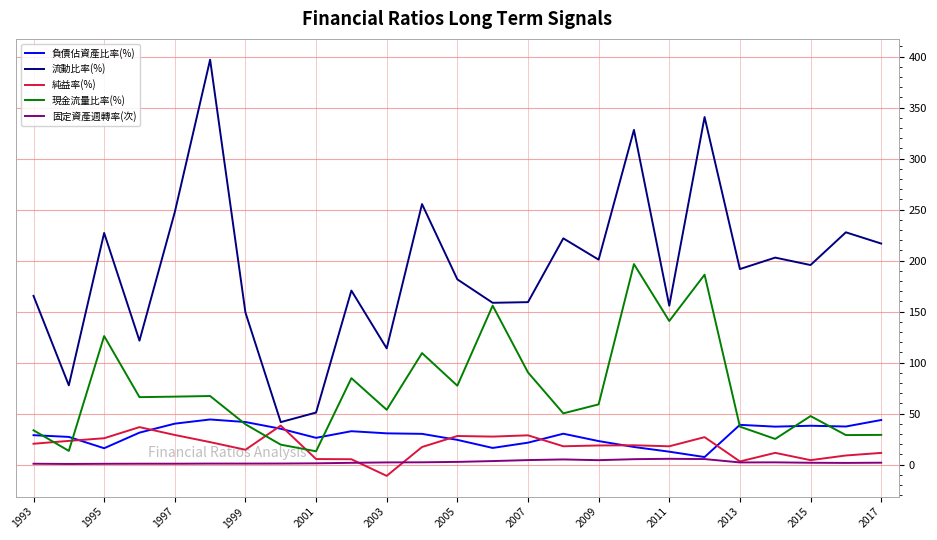

Which series has the widest spread of values?

流動比率(%)